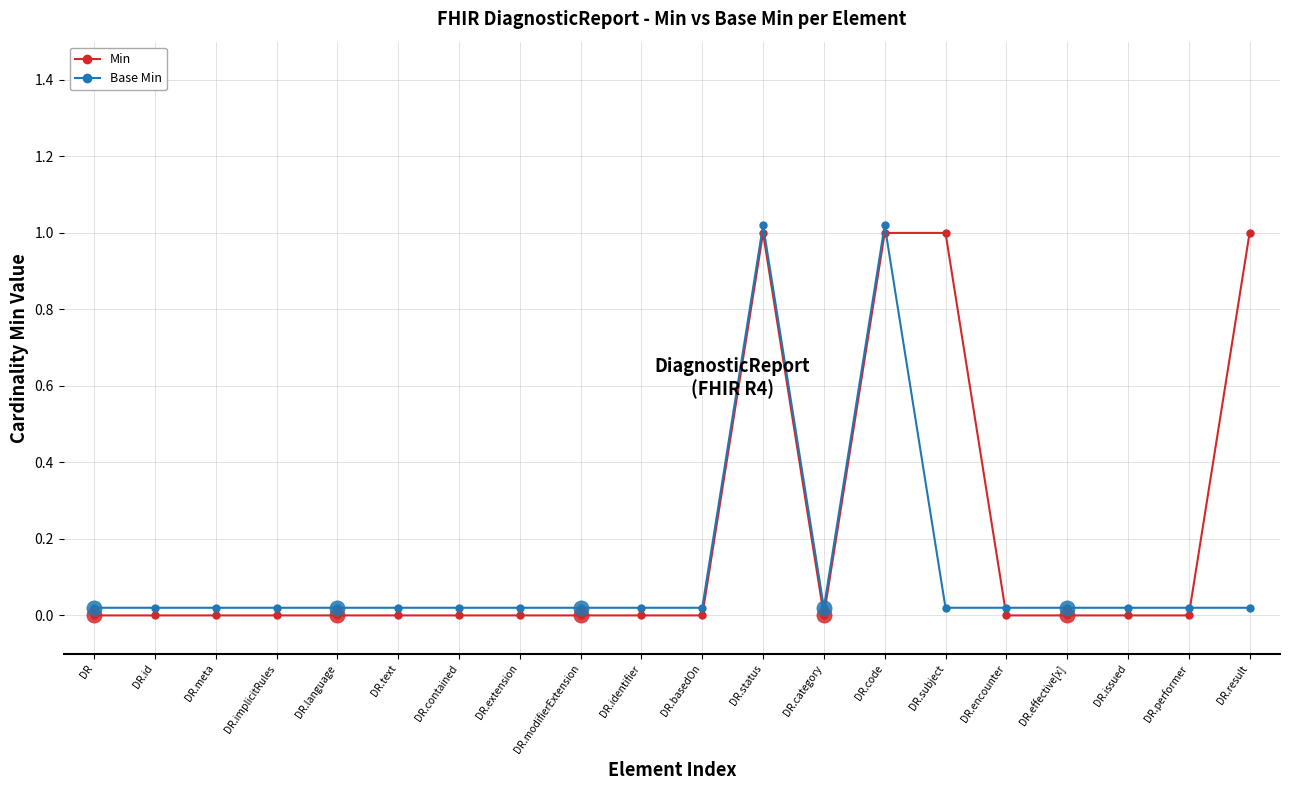

Which series has the largest total across all categories?

Min